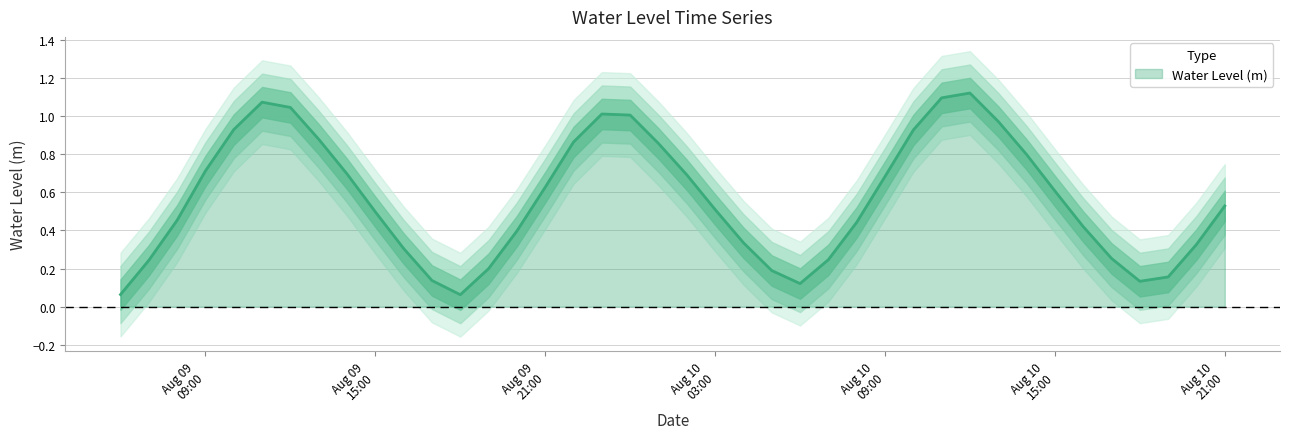

Reading left to right, list all the values displayed in this chart.

0.1	0.2	0.5	0.7	0.9	1.1	1.0	0.9	0.7	0.5	0.3	0.1	0.1	0.2	0.4	0.6	0.9	1.0	1.0	0.9	0.7	0.5	0.3	0.2	0.1	0.2	0.4	0.7	0.9	1.1	1.1	1.0	0.8	0.6	0.4	0.3	0.1	0.2	0.3	0.5